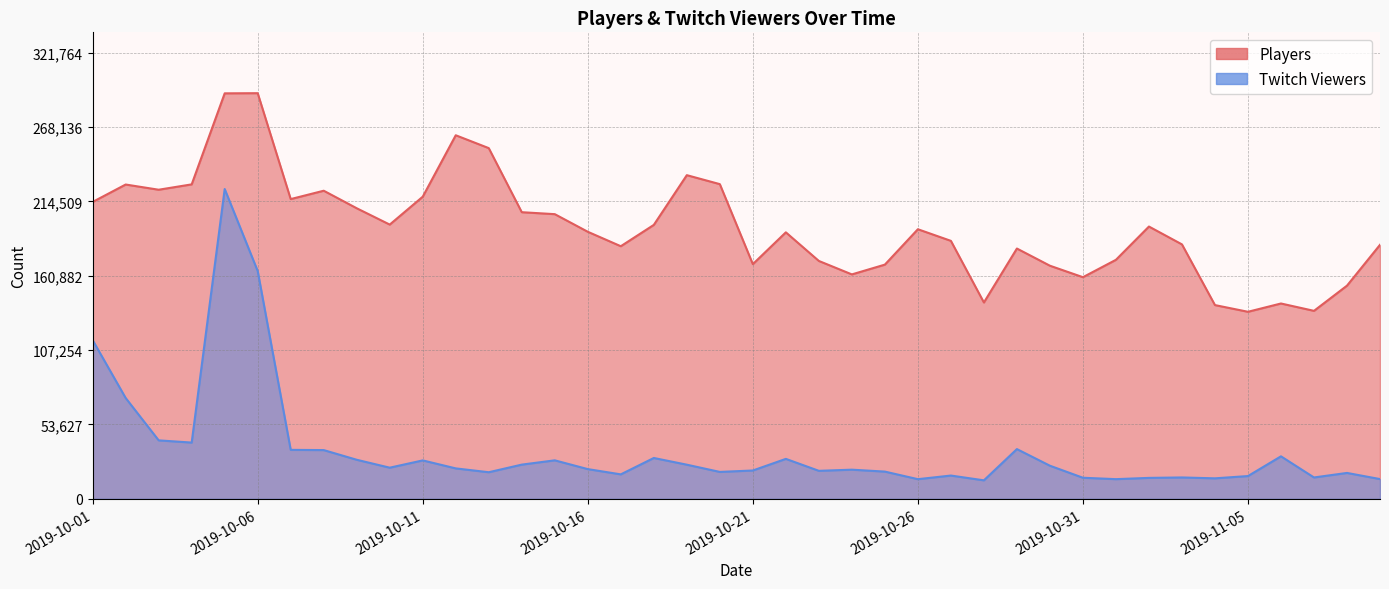

Does the chart display data point markers on the line(s)?

No